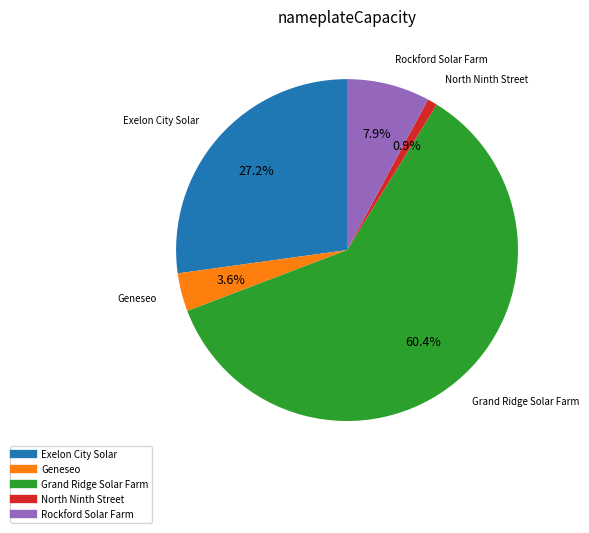

Which category has the smallest portion of the pie?

North Ninth Street